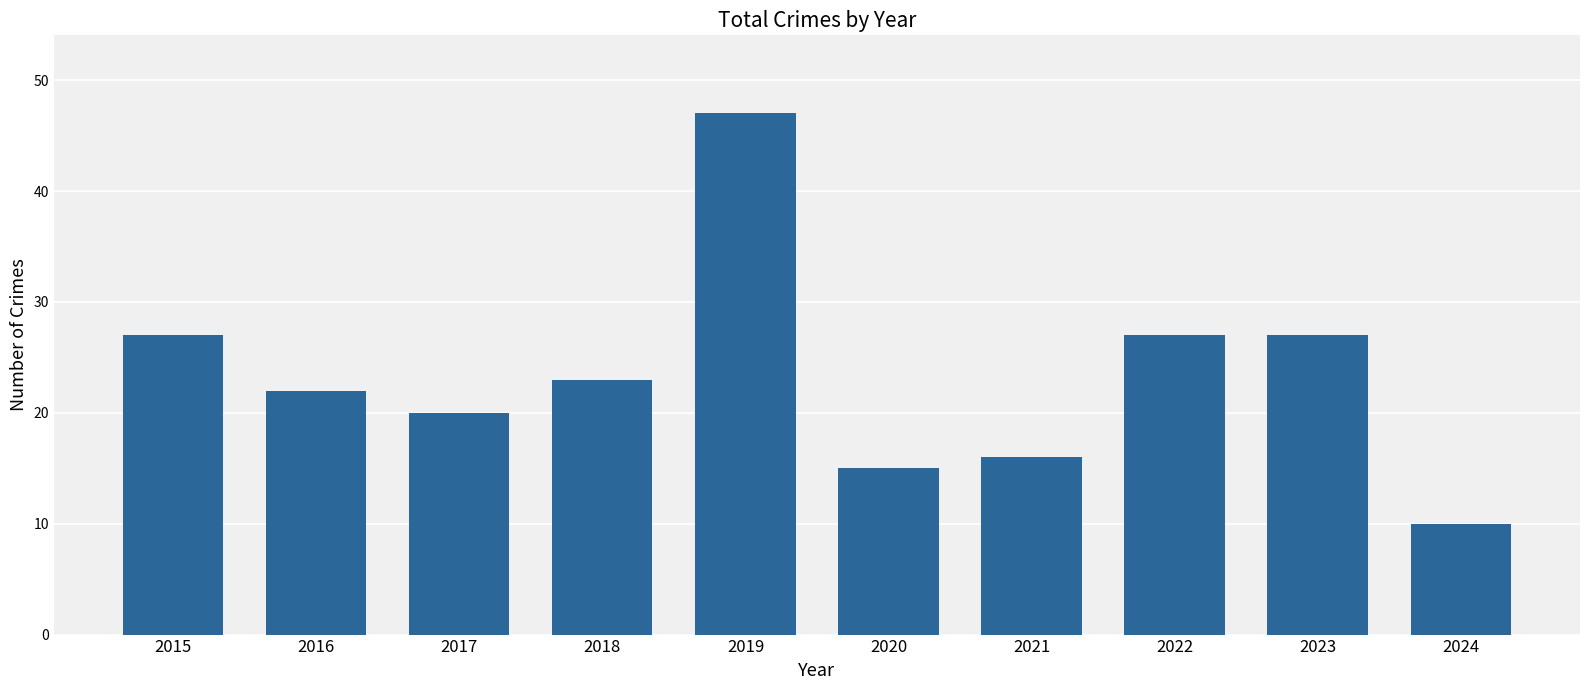

Reading left to right, extract all data points from this chart.

2015=27	2016=22	2017=20	2018=23	2019=47	2020=15	2021=16	2022=27	2023=27	2024=10